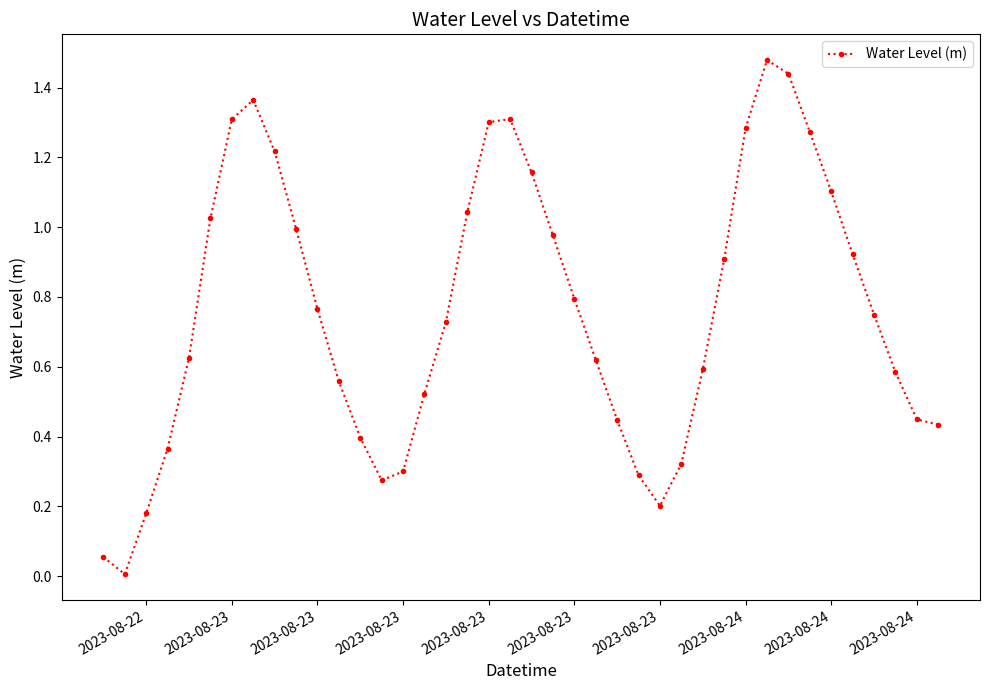

How many interior local peaks (higher than both neighbors) does the data have?

3